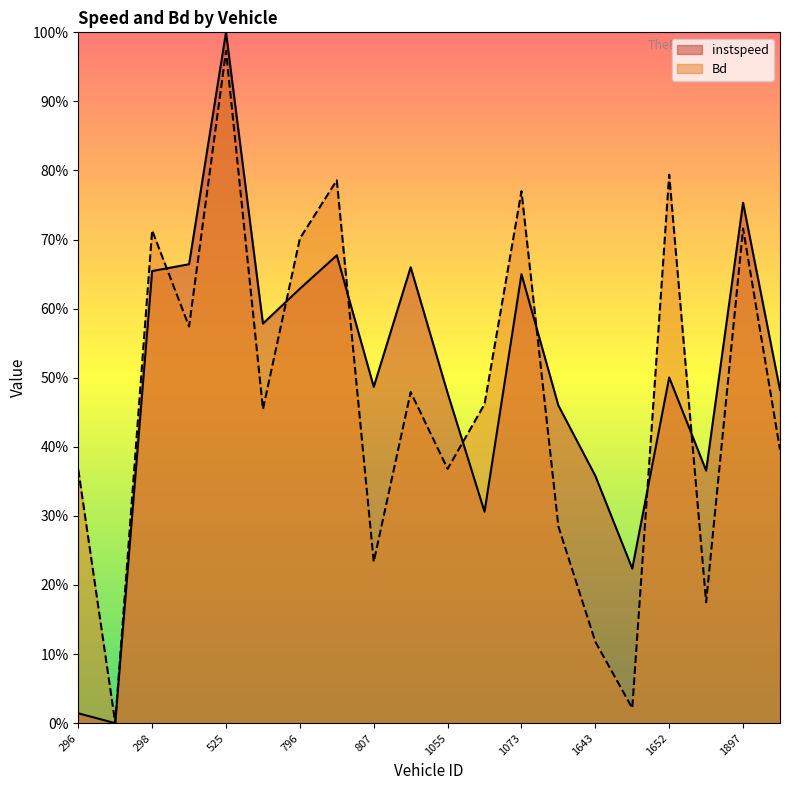

How many positive values does the instspeed series have?

19